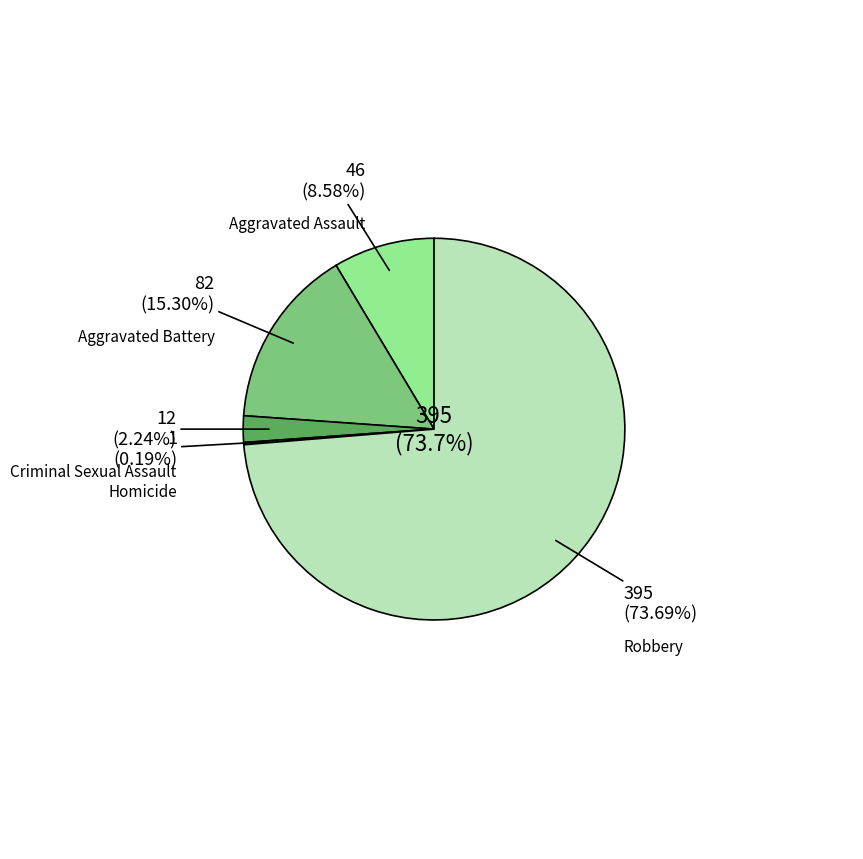

What is the smallest slice in the pie chart?

Homicide